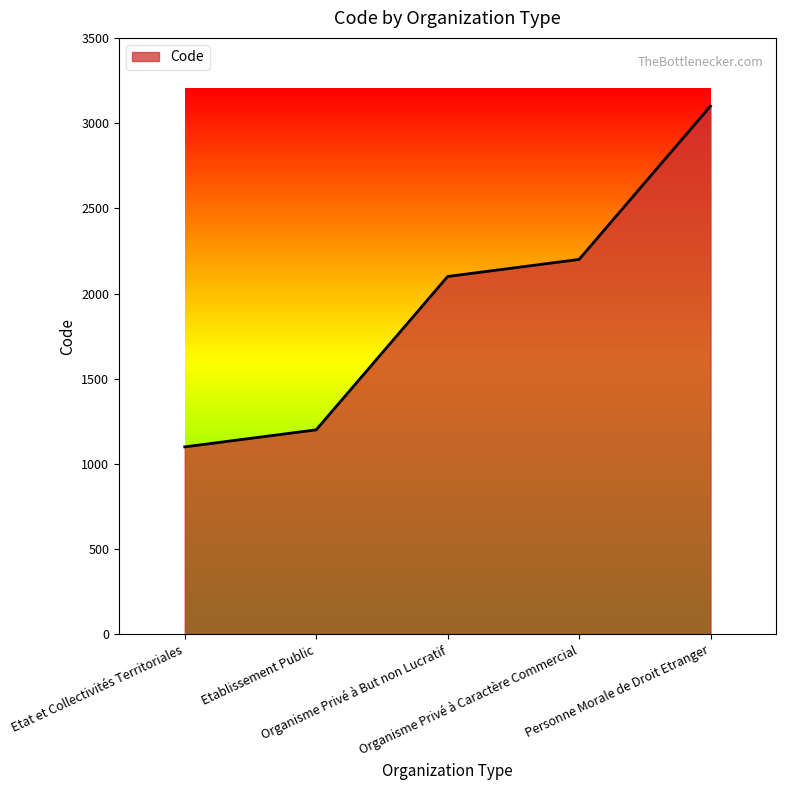

What is the difference between the second highest and minimum values?

1100